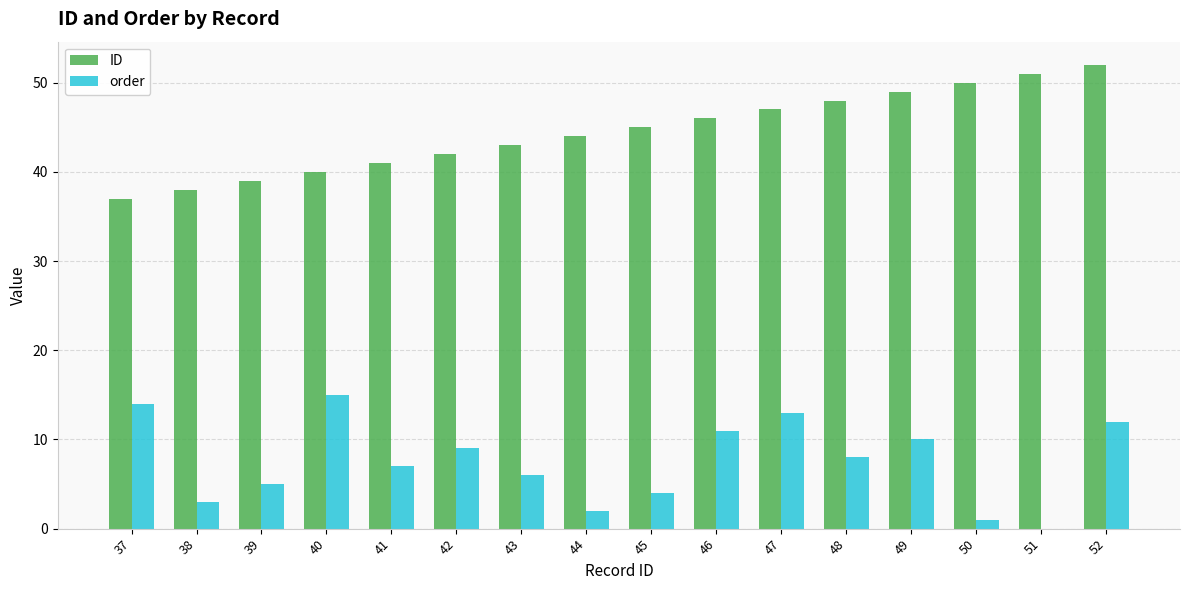

Between 48 and 50, which series saw the biggest shift?

order